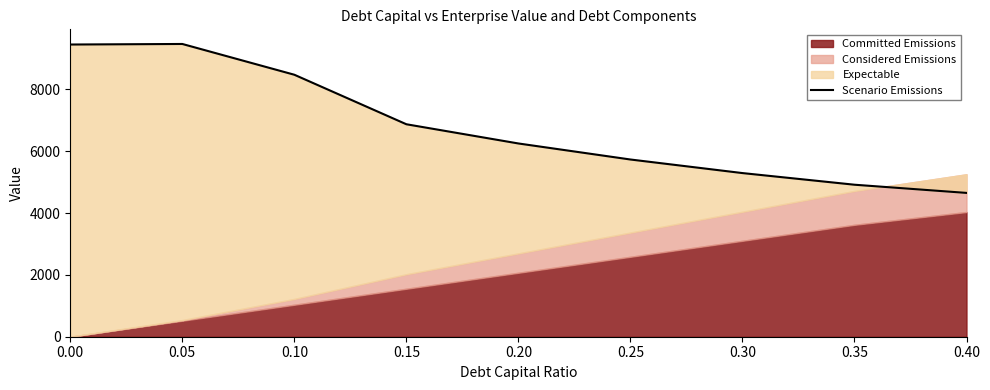

How many interior local peaks (higher than both neighbors) does the data have?

1